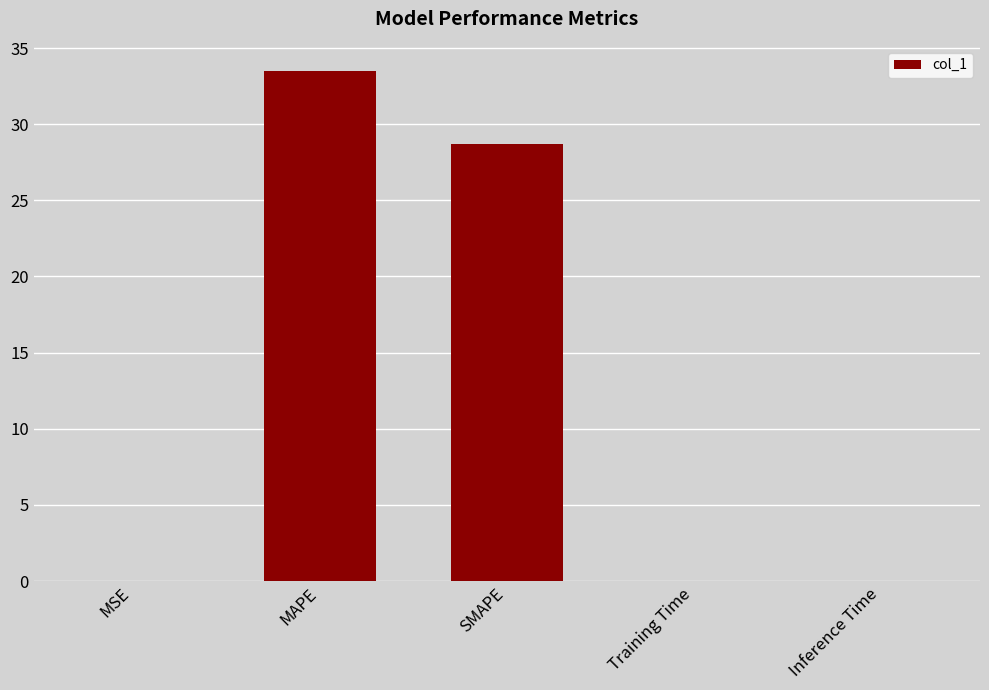

Is it true that the value at MAPE is 33.5?

True